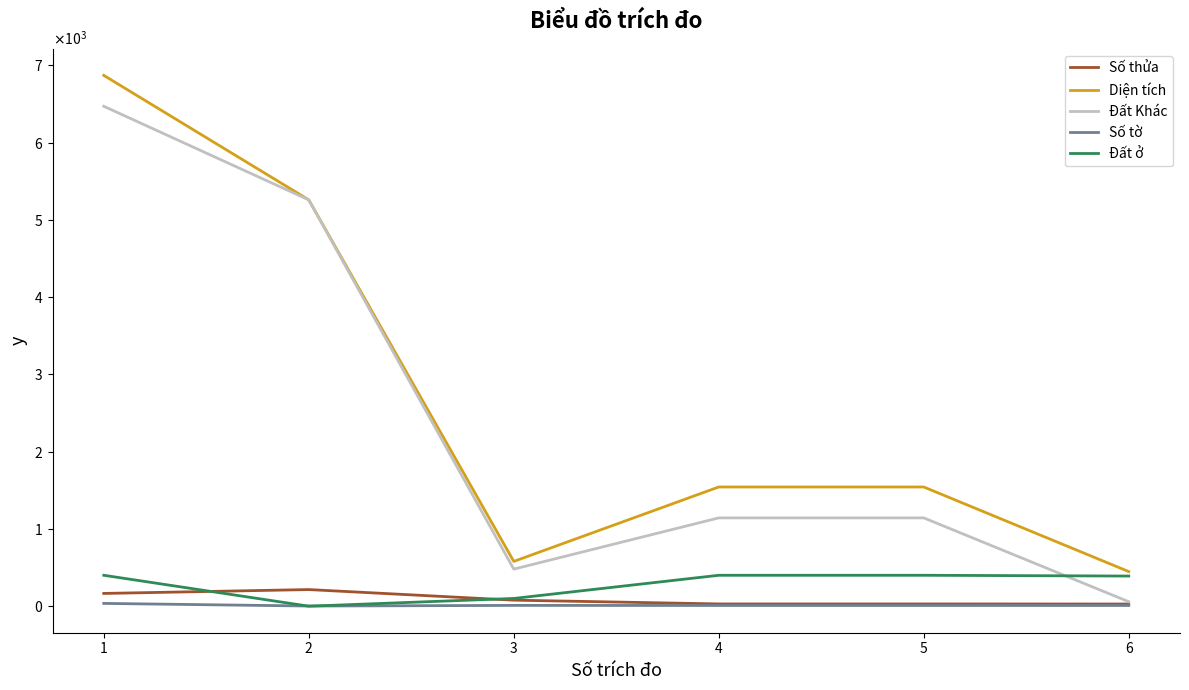

List the series in order of their peak value, highest first.

Diện tích, Đất Khác, Đất ở, Số thửa, Số tờ